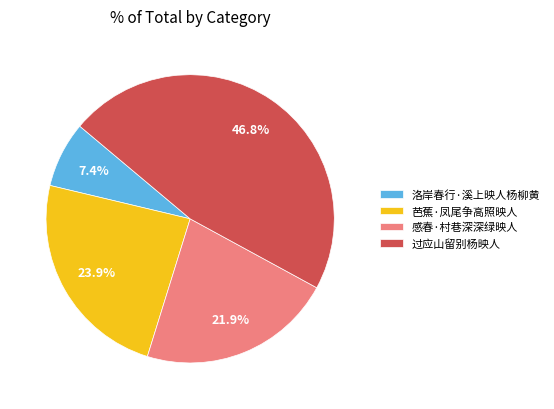

How many slices are in this pie chart?

4